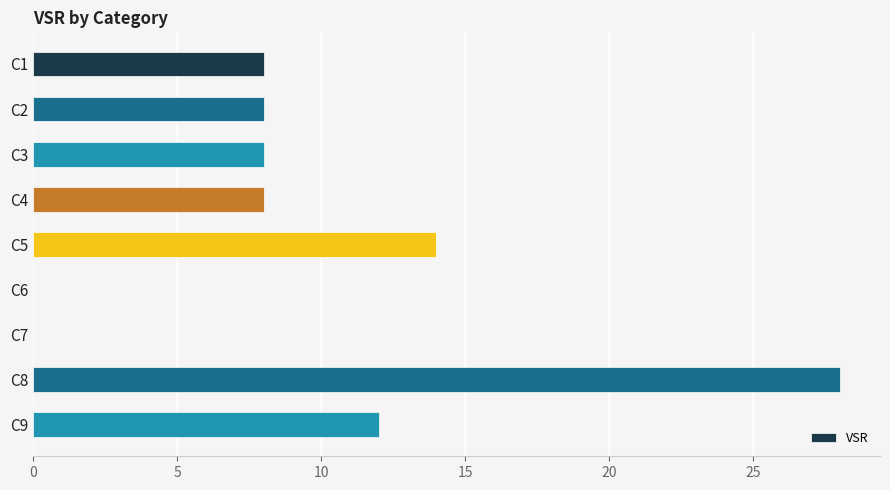

True or false: the data shows 8 at C3.

True